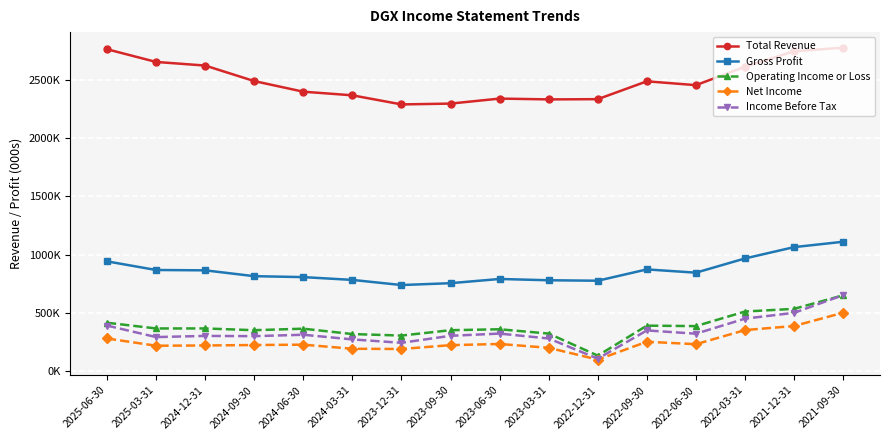

What is the sum of all Income Before Tax values?

5428000